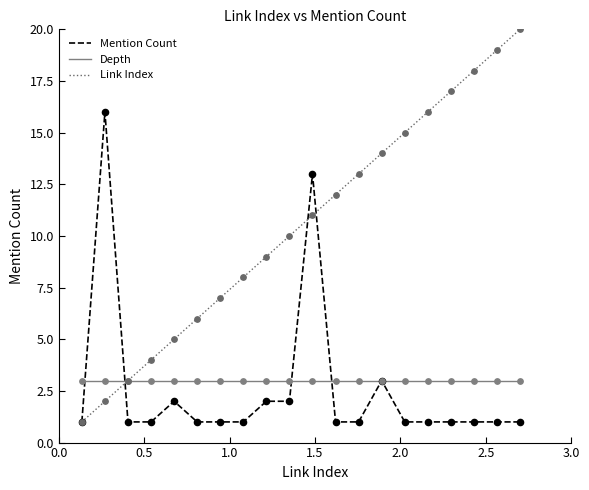

Which series has the widest spread of values?

Link Index